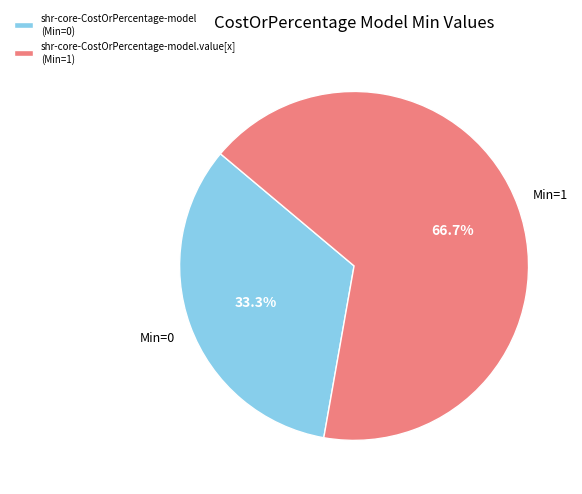

To the nearest percent, what is the difference between the largest and smallest slice percentages?

33%